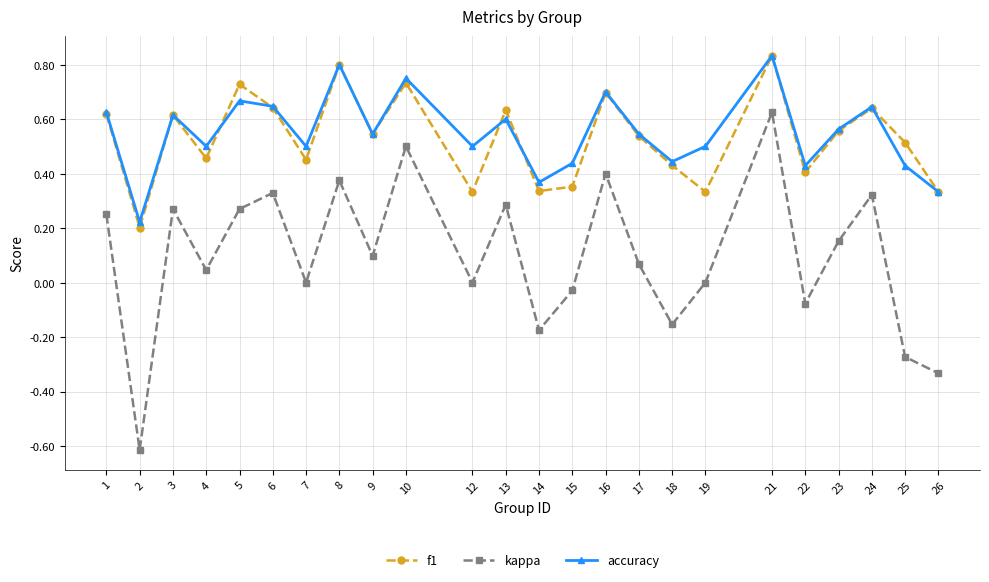

The kappa series shows -0.5 at 19. True or false?

False